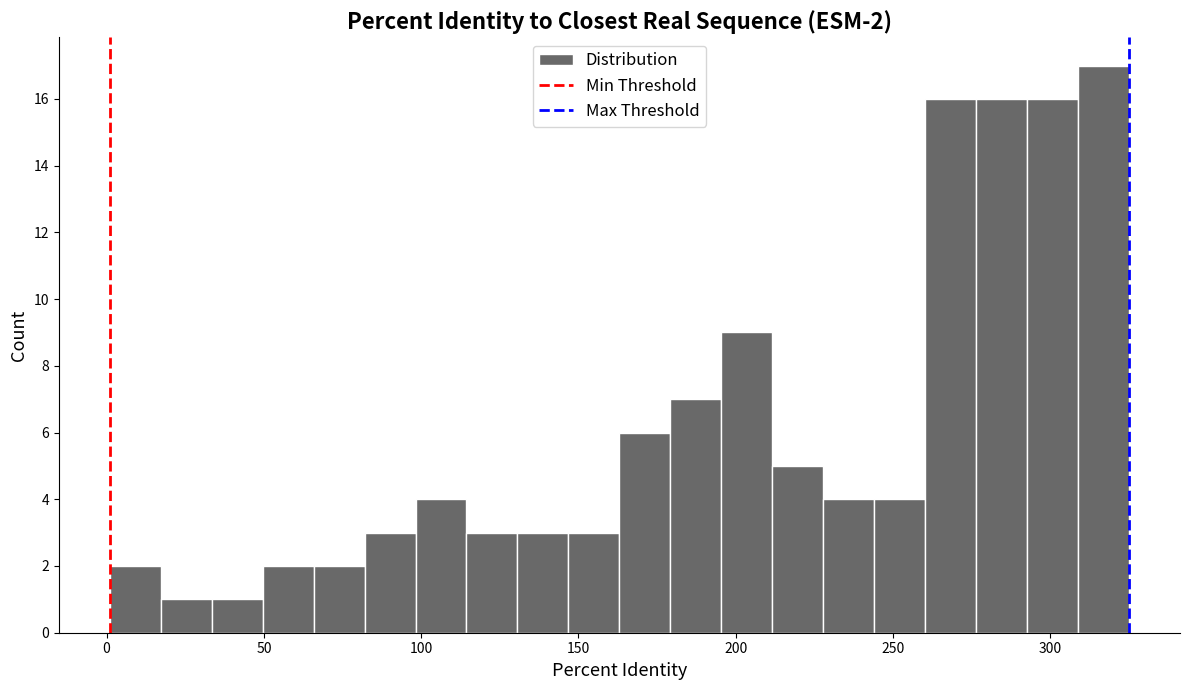

Around what value on the x-axis is the tallest bar? Give the approximate position of its centre, as read against the axis.

315